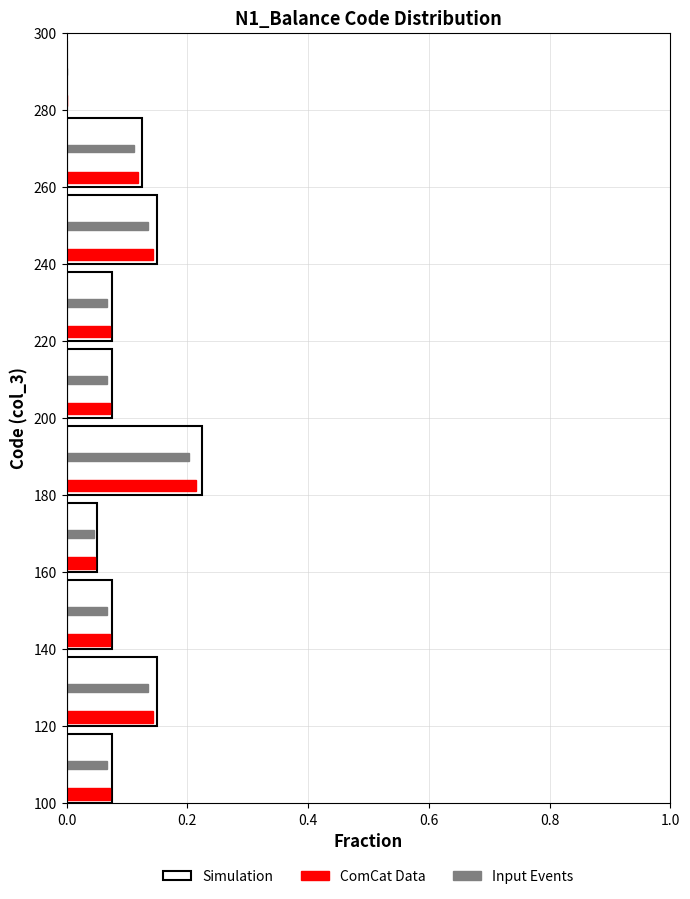

Is it true that ComCat Data equals 0.2 at 240?

False